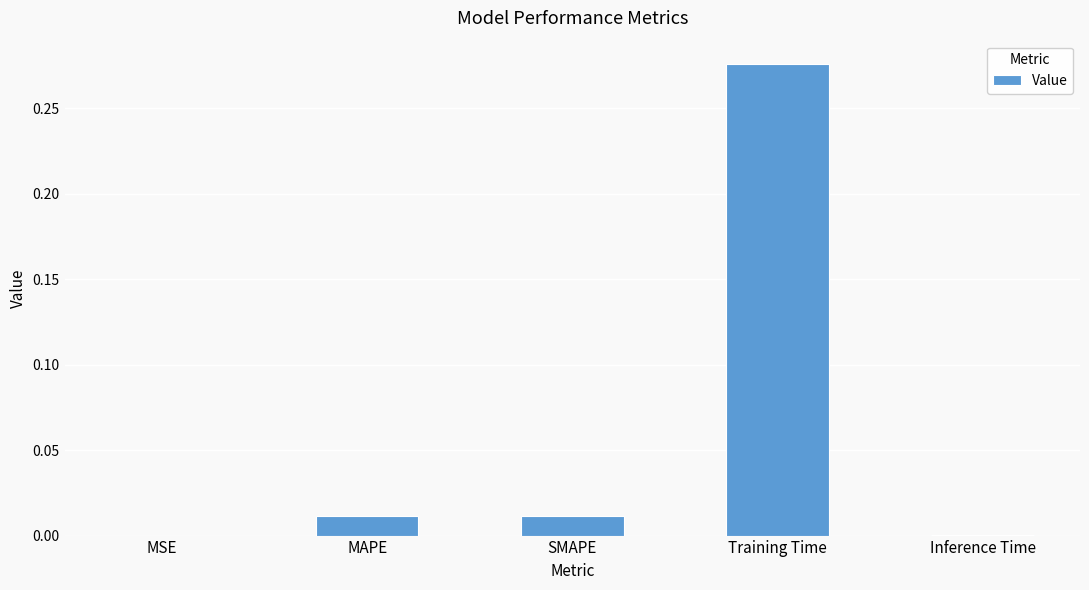

Which label corresponds to the largest value in the chart?

Training Time